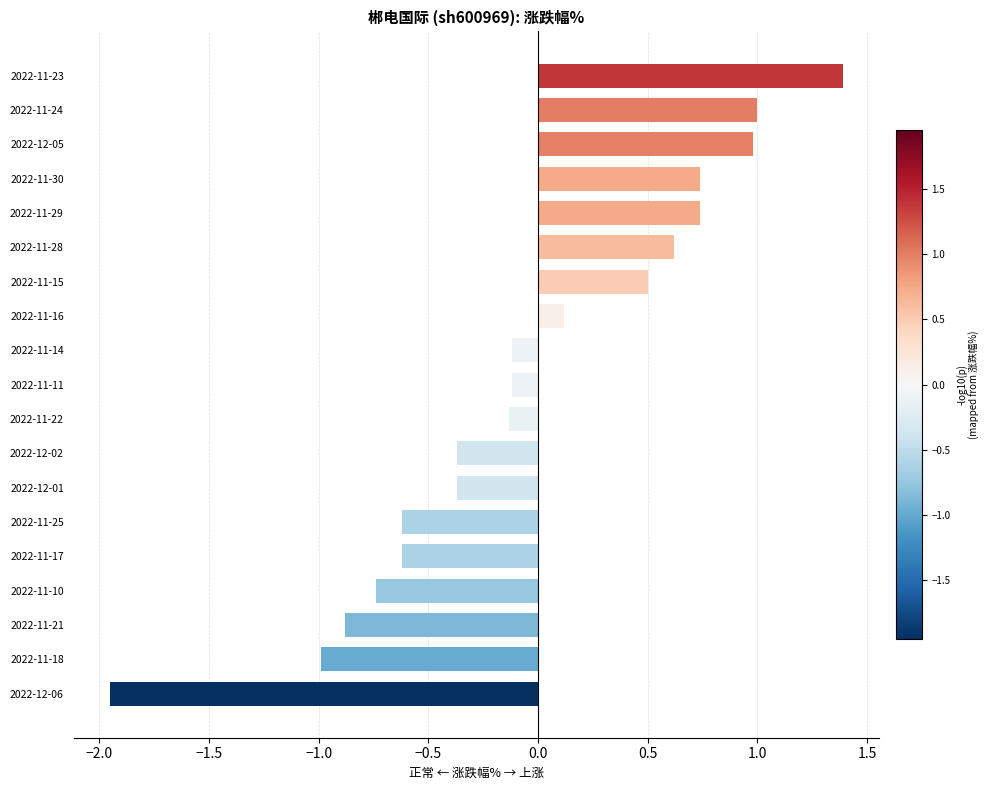

How many positive values are there?

8